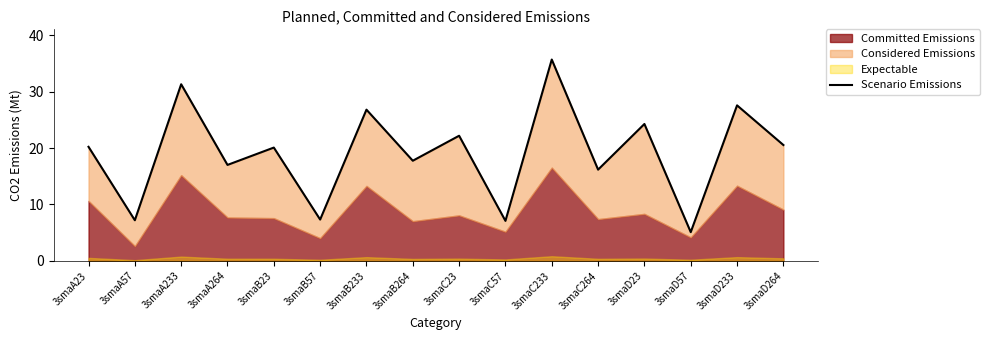

Is it true that the value at 3smaC233 is 52.6?

False